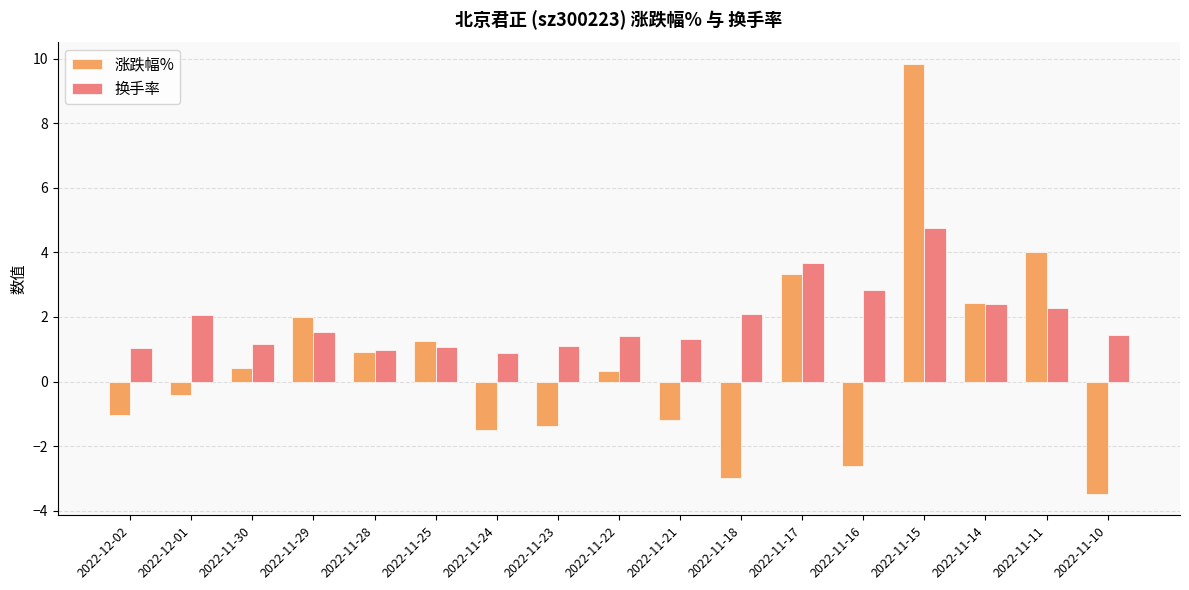

True or false: 换手率 has a value of 2.1 at 2022-12-01.

True